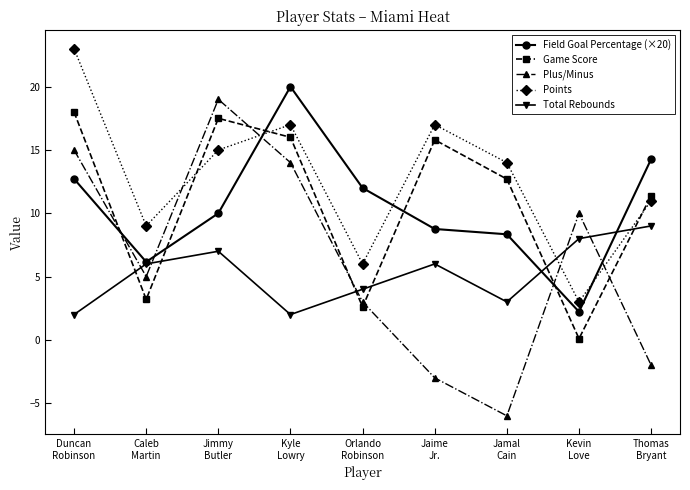

What is the average value of the Field Goal Percentage (×20) series?

10.5